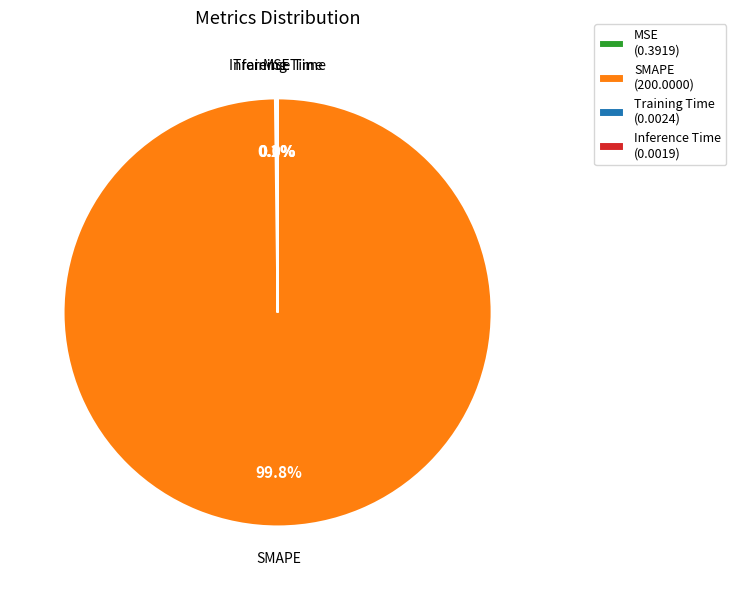

Is SMAPE (200.0000) the majority of the pie?

Yes